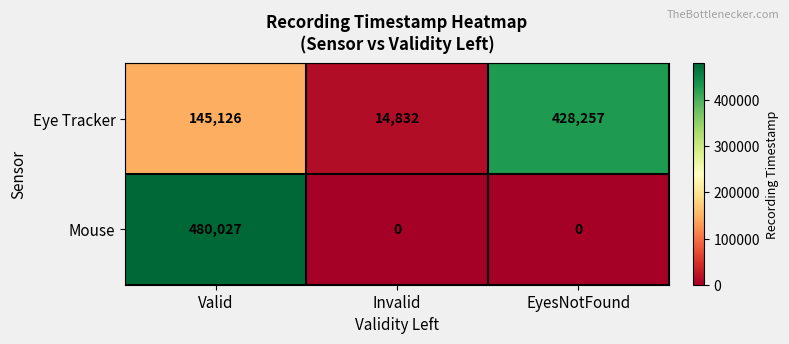

List the series in order of their overall mean, lowest first.

Mouse, Eye Tracker